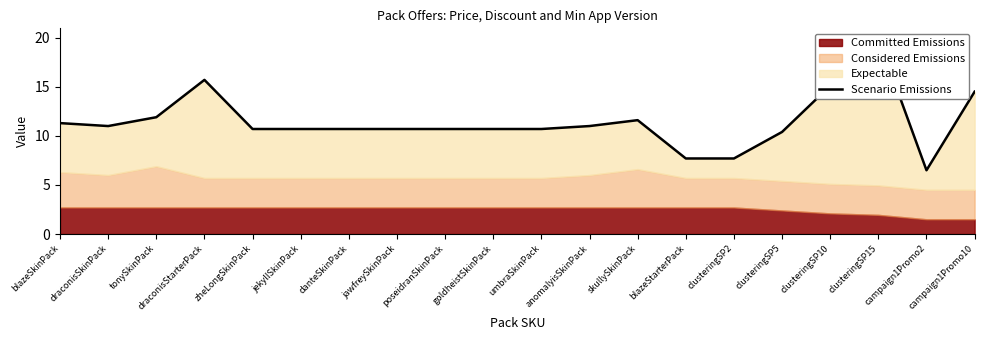

What is the greatest value displayed?

19.9